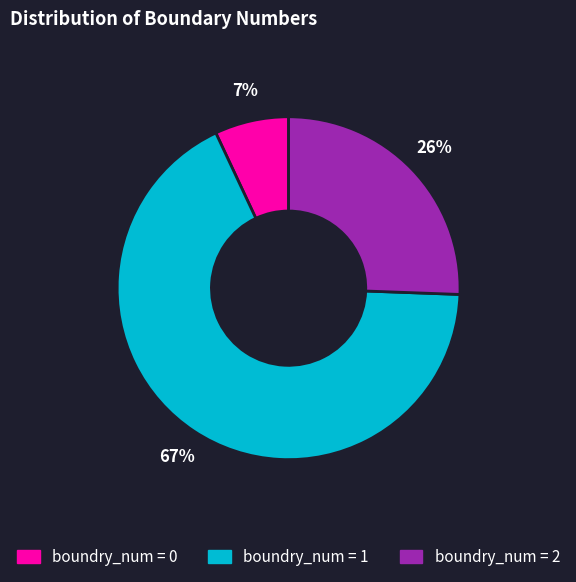

Does boundry_num = 0 account for over 50% of the chart?

No